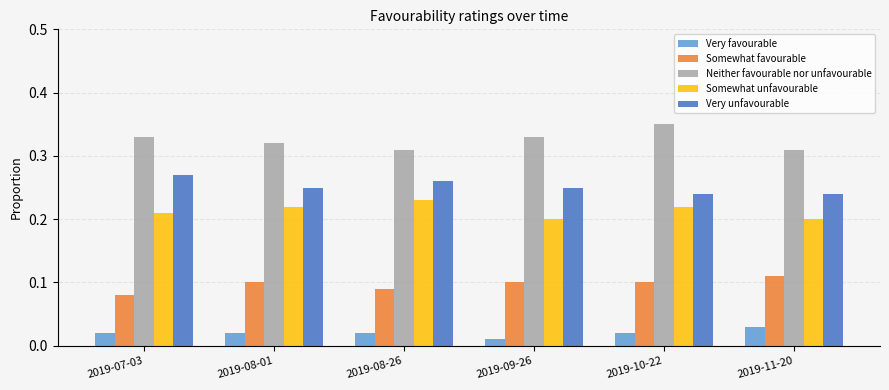

Where is Somewhat favourable nearest to the value 0?

2019-07-03